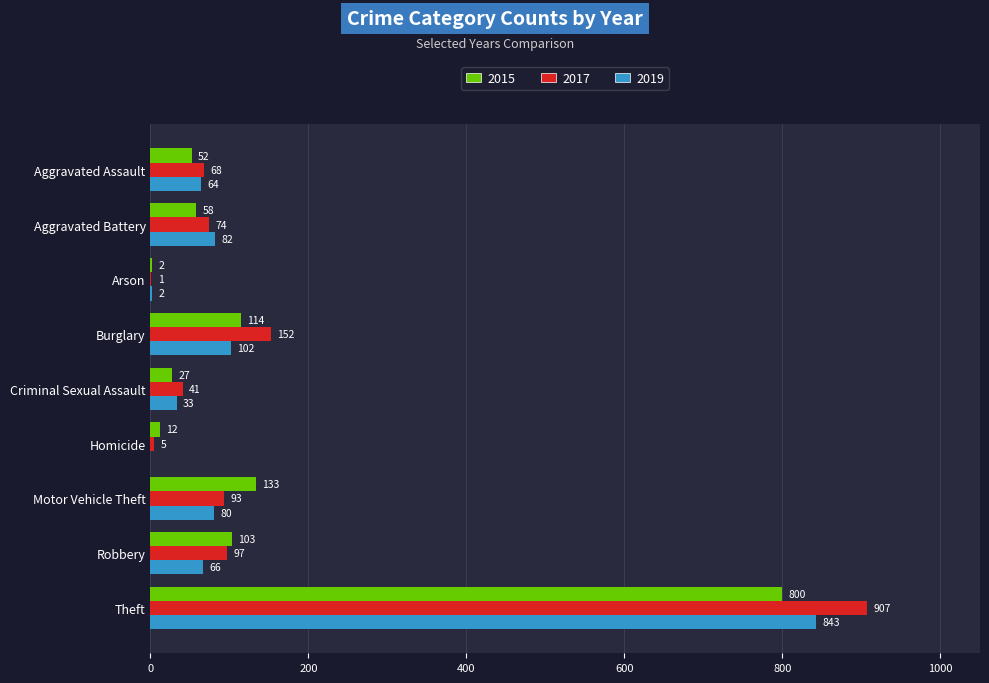

What is the average value of the 2017 series?

160